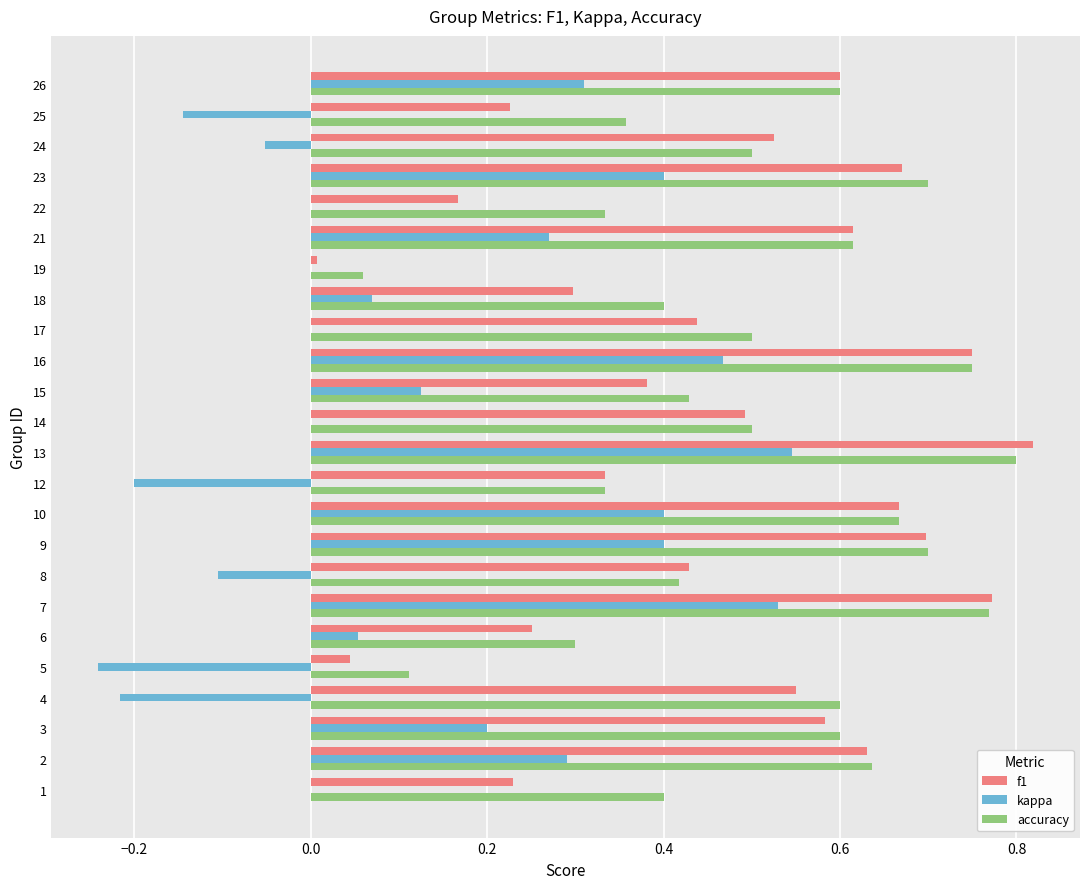

The value of kappa at 13 is 0.2. True or false?

False